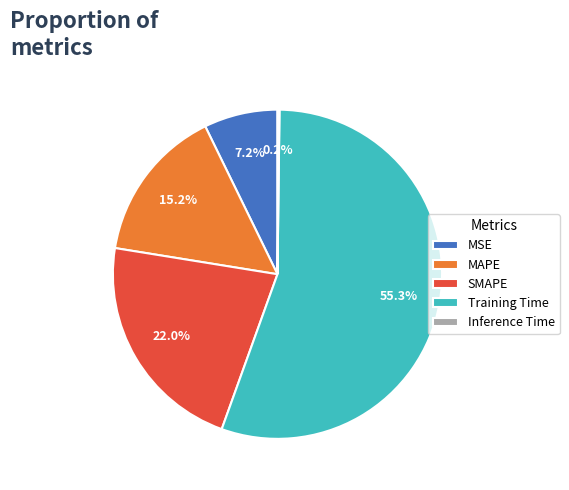

To the nearest percent, what is the average slice percentage?

20%